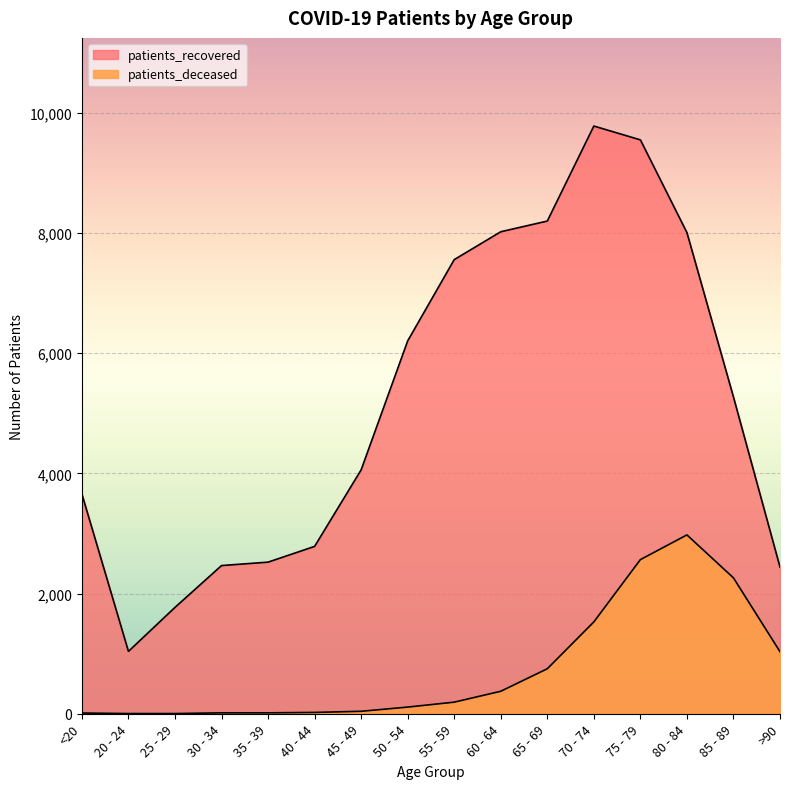

Which category has the highest value in the patients_recovered series?

70 - 74